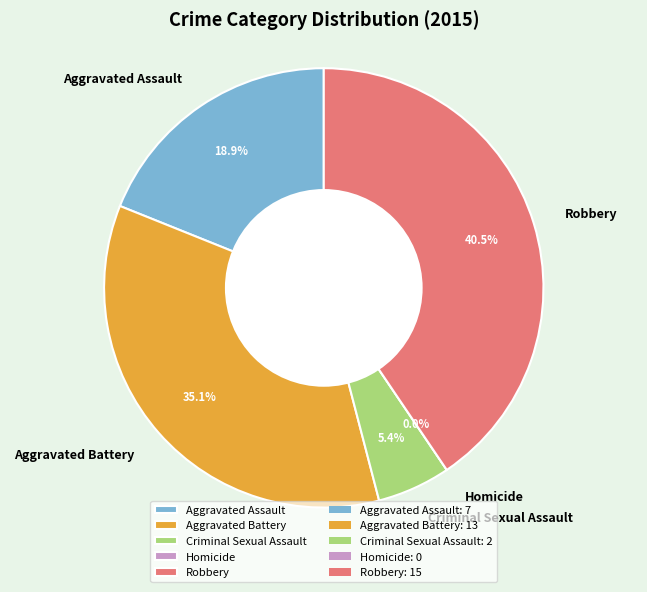

Which slice is the smallest?

Homicide